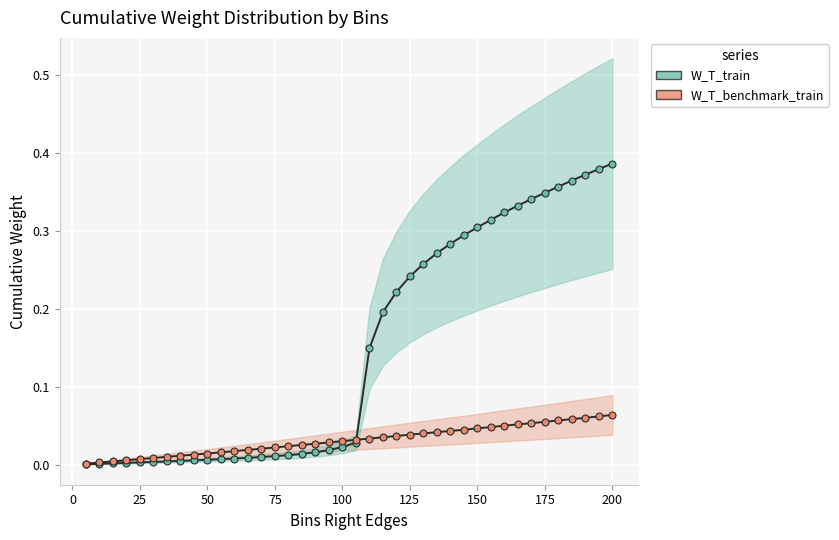

True or false: W_T_benchmark_train has more than 0 interior local peaks.

False